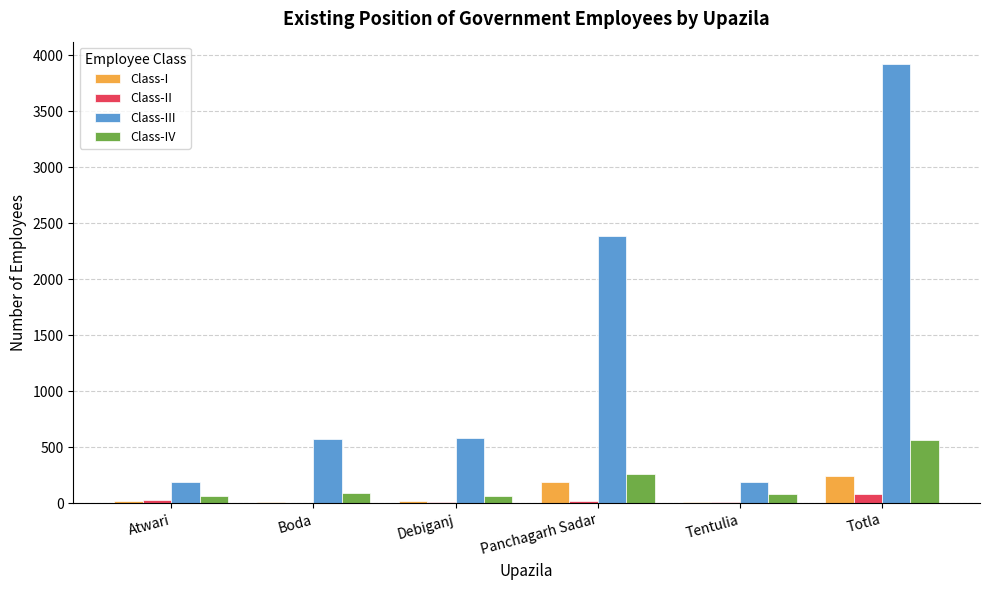

What is the maximum value shown in the chart?

3927